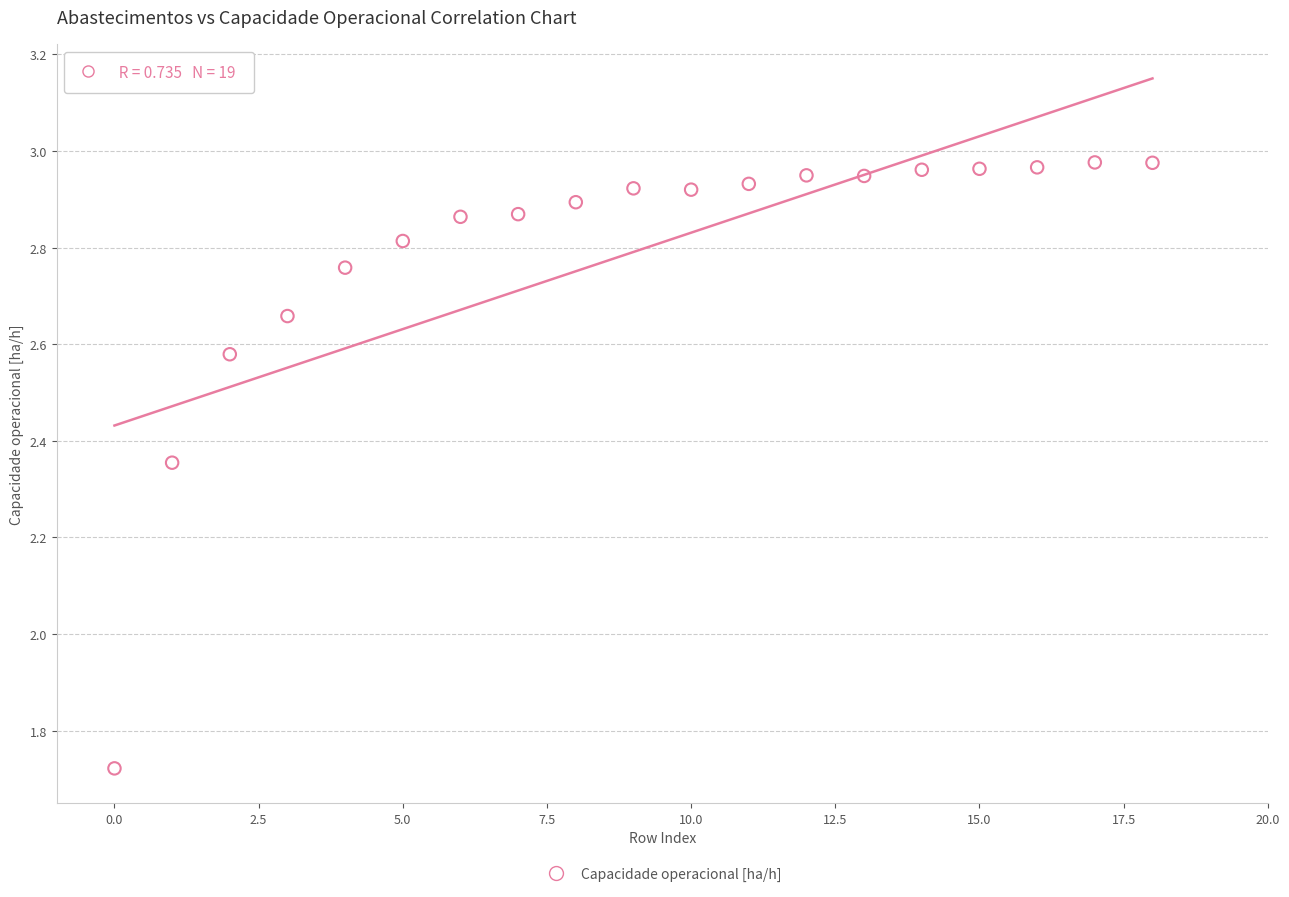

What is the range of Y values (max minus min)?

1.3